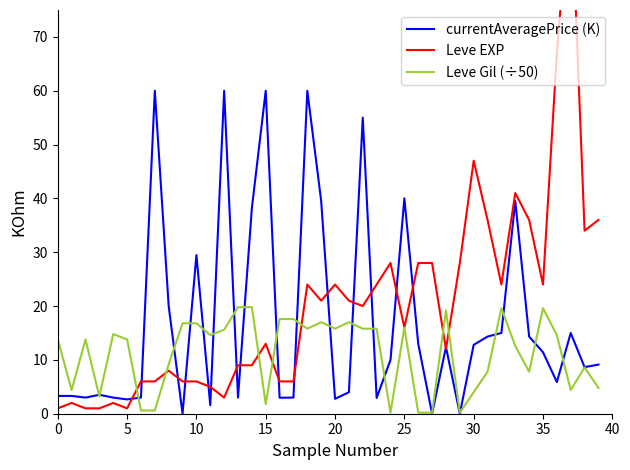

What are all the series names shown in the legend?

currentAveragePrice (K), Leve EXP, Leve Gil (÷50)